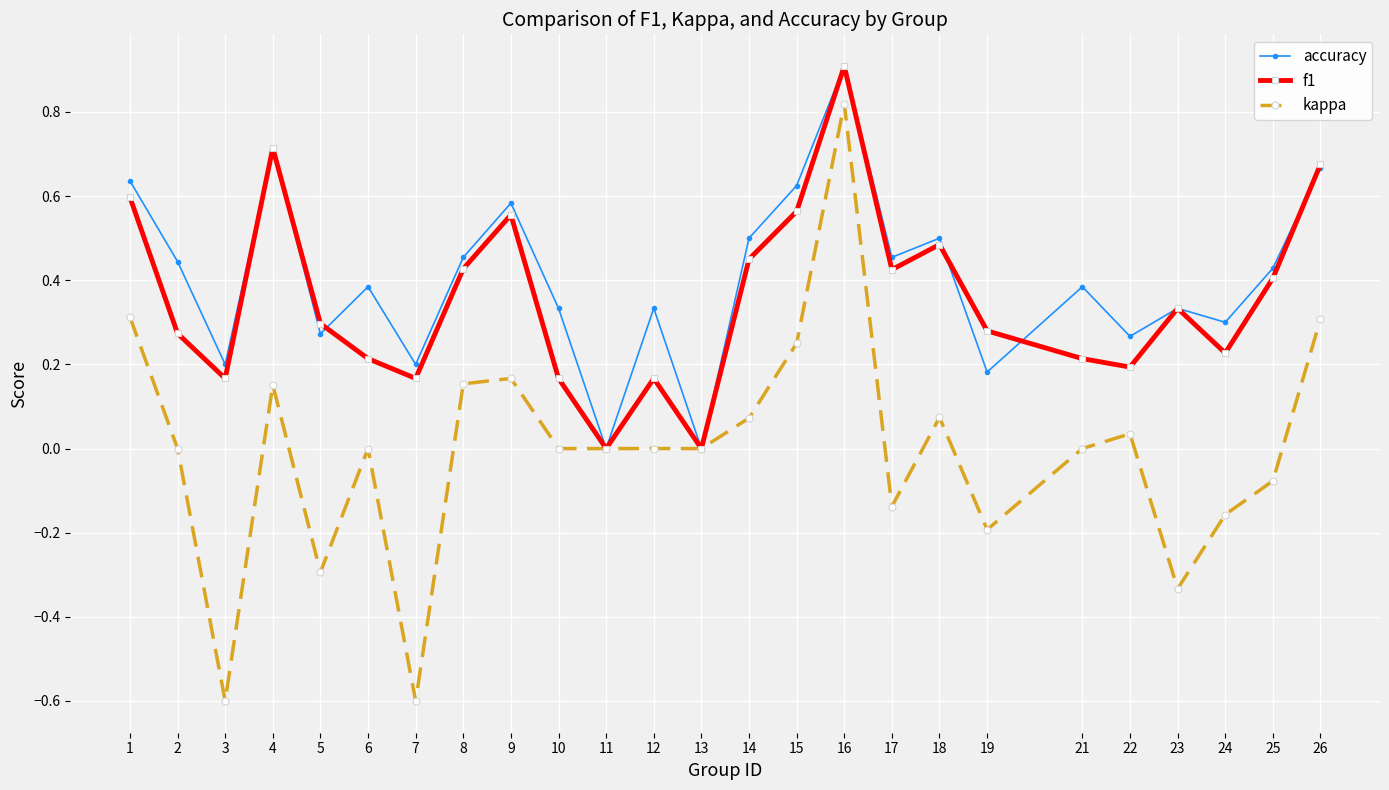

At 22, list the series in order from smallest to largest.

kappa, f1, accuracy